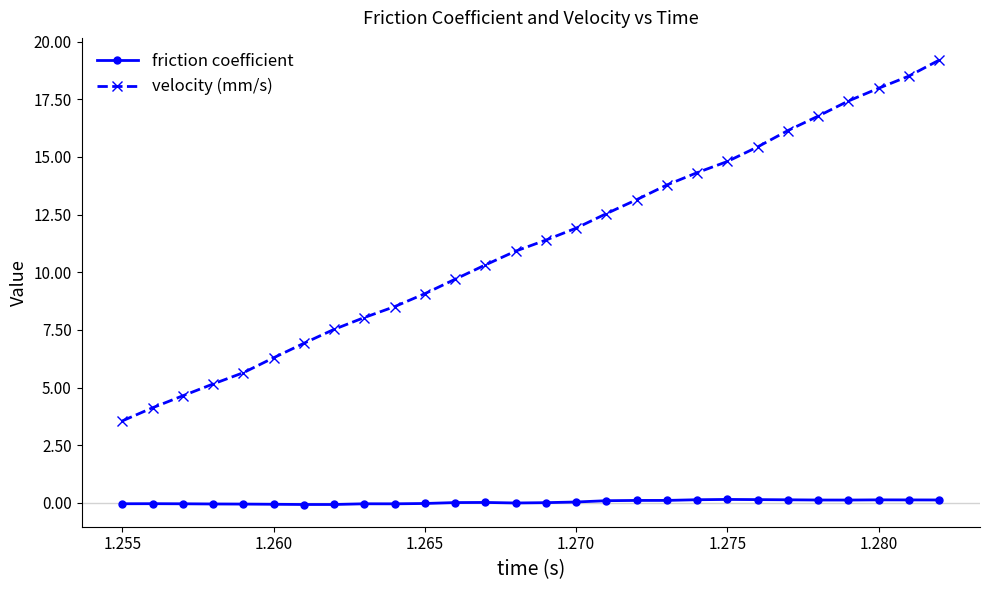

True or false: velocity (mm/s) and friction coefficient intersect in this chart.

False